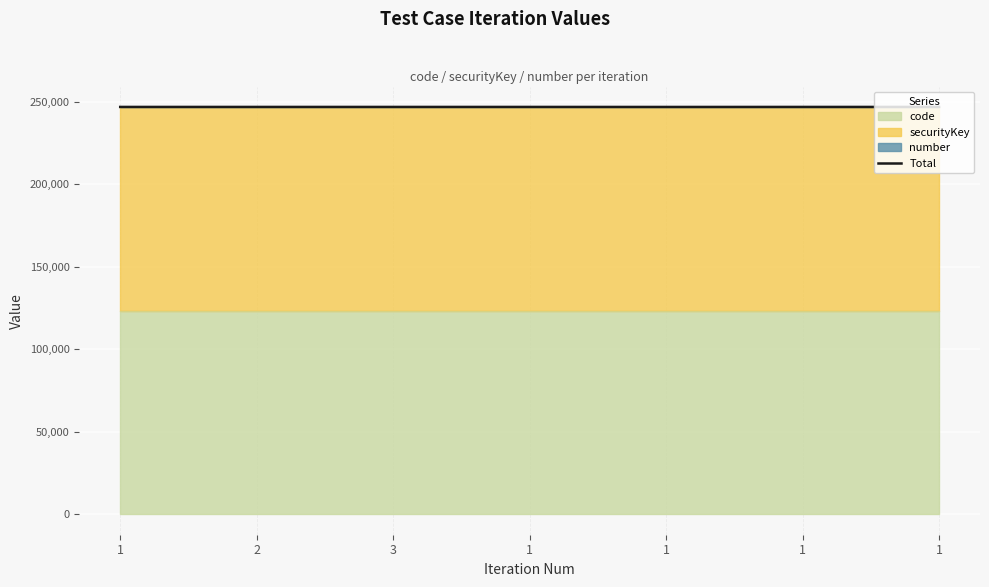

What is the sum of all values?

1728483